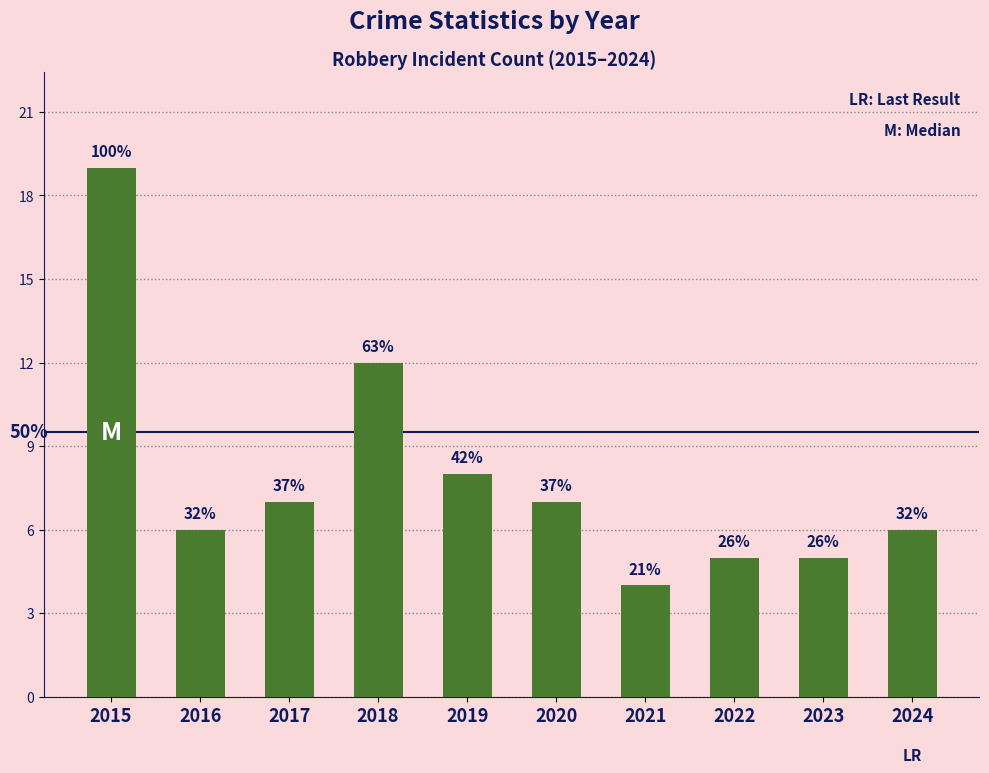

Reading right to left, extract all data points from this chart.

6	5	5	4	7	8	12	7	6	19